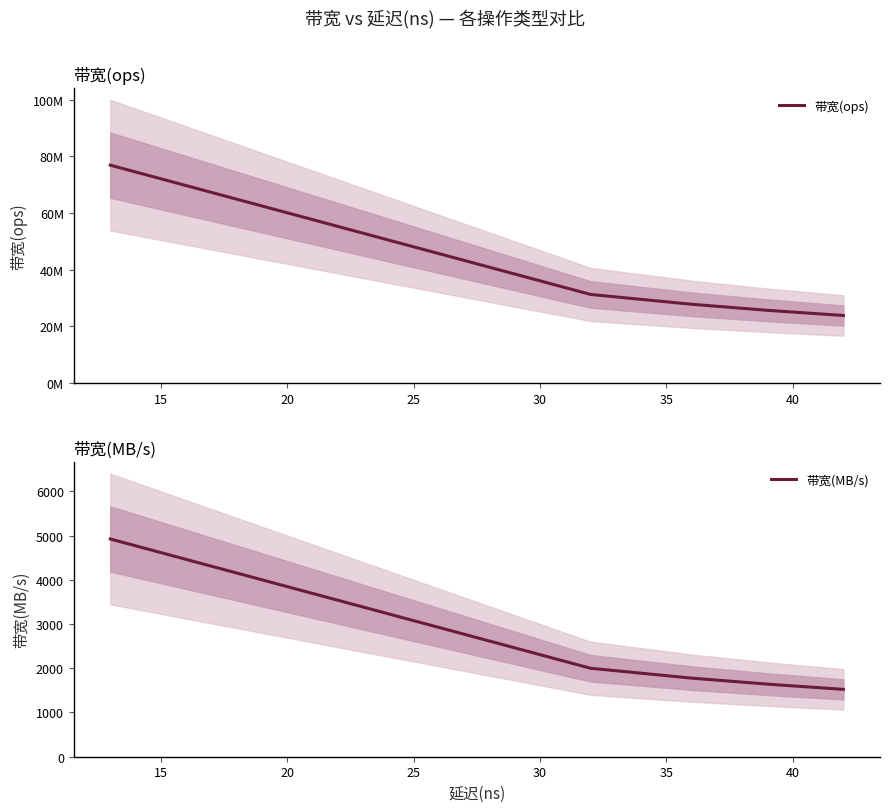

At how many categories does at least one series exceed 37370951?

2